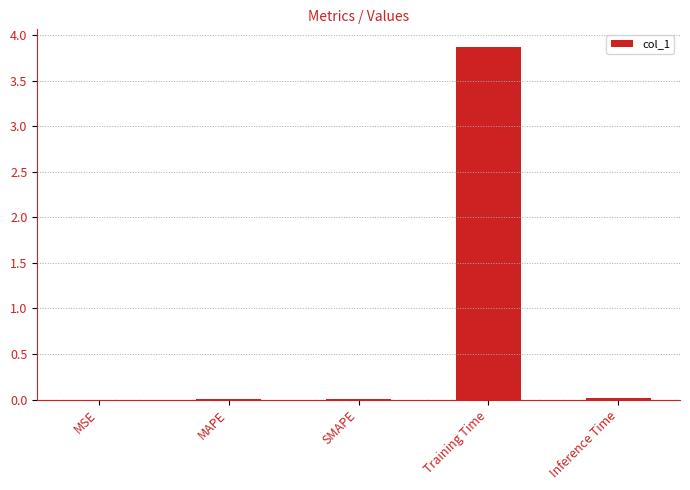

Is it true that the value at MSE is 0.0?

True